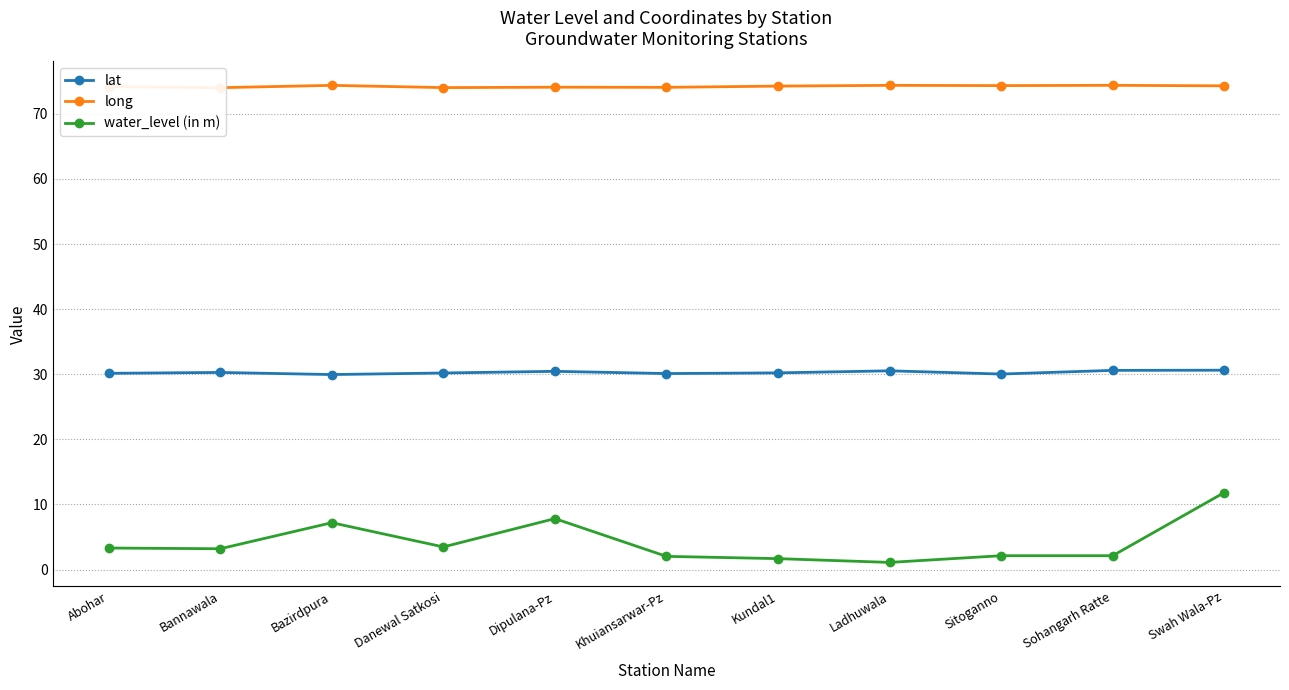

How many data points in lat are less than 30?

1